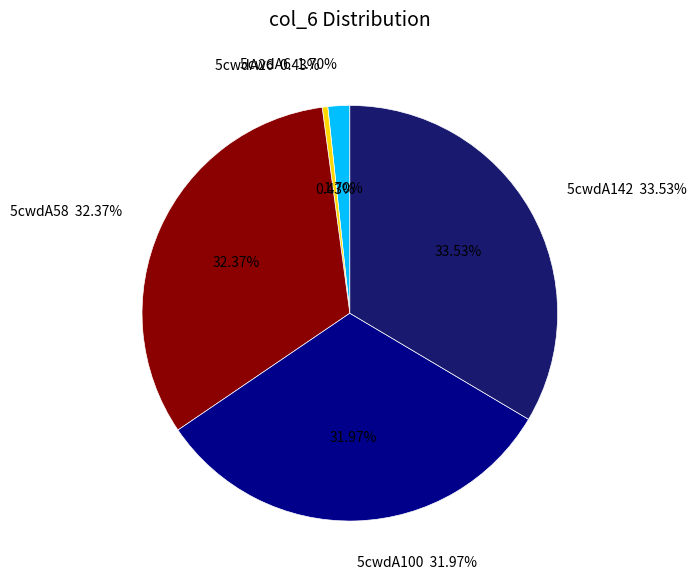

Is it true that 5cwdA142 is 43% of the pie?

False